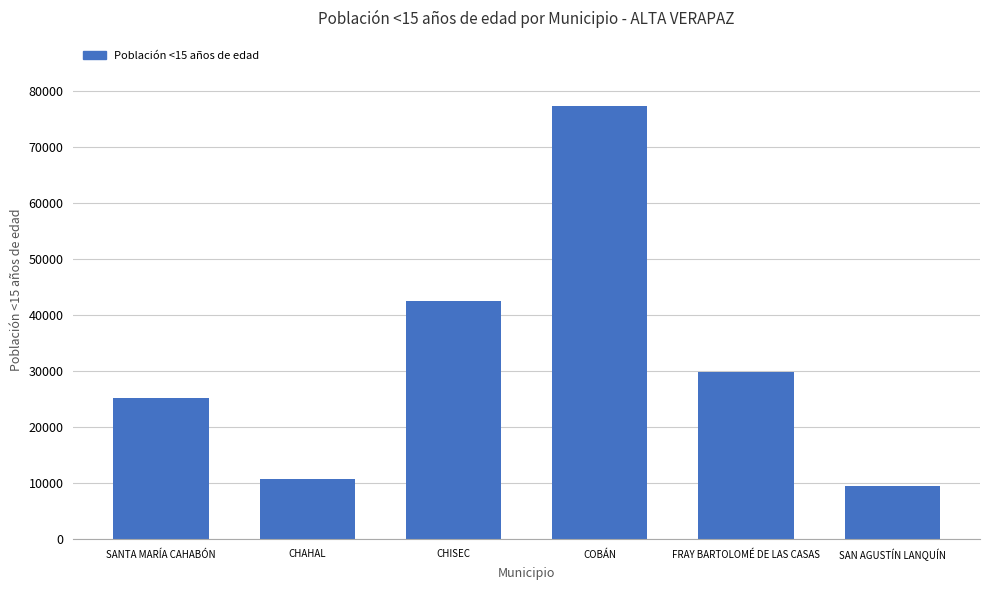

Reading left to right, what are all the values shown in this chart?

25227	10813	42579	77422	29805	9546